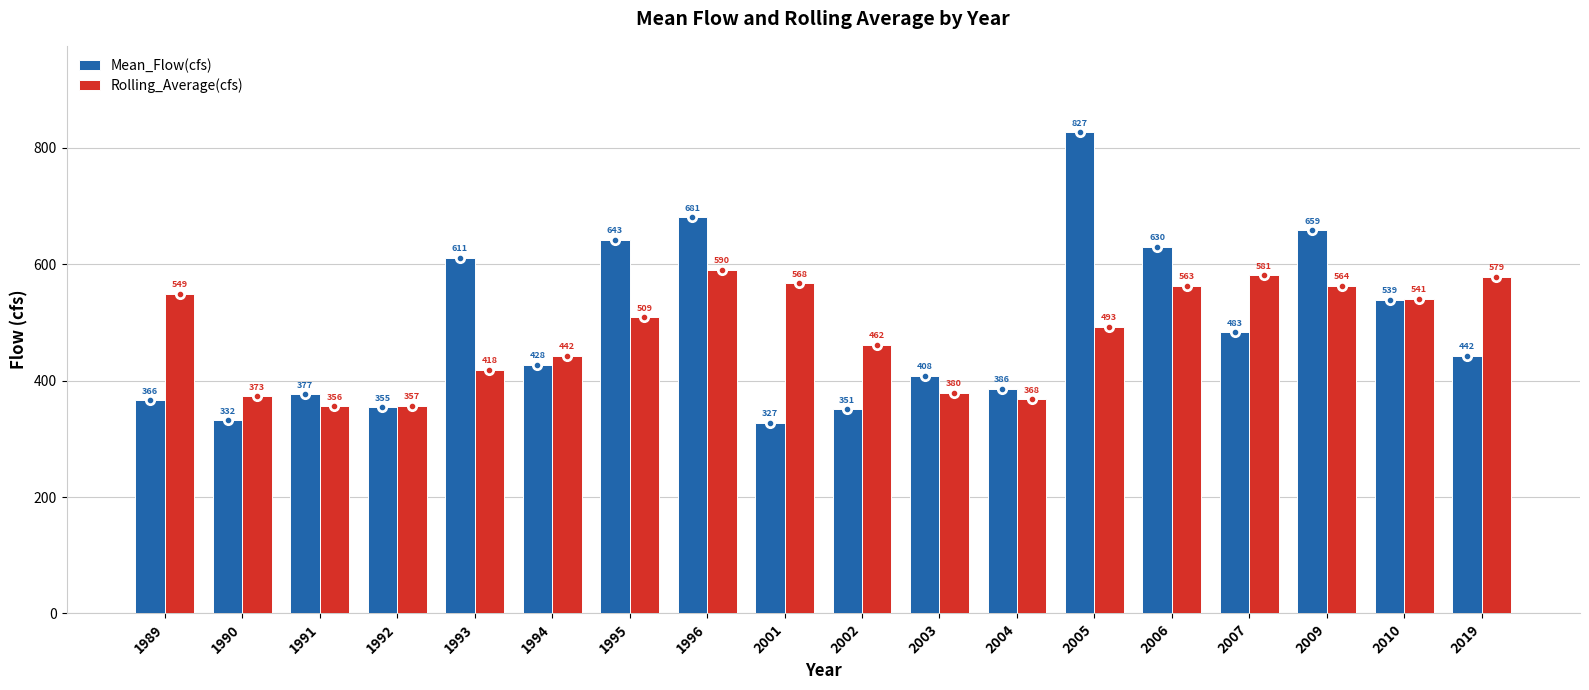

Which series has the largest total across all categories?

Mean_Flow(cfs)